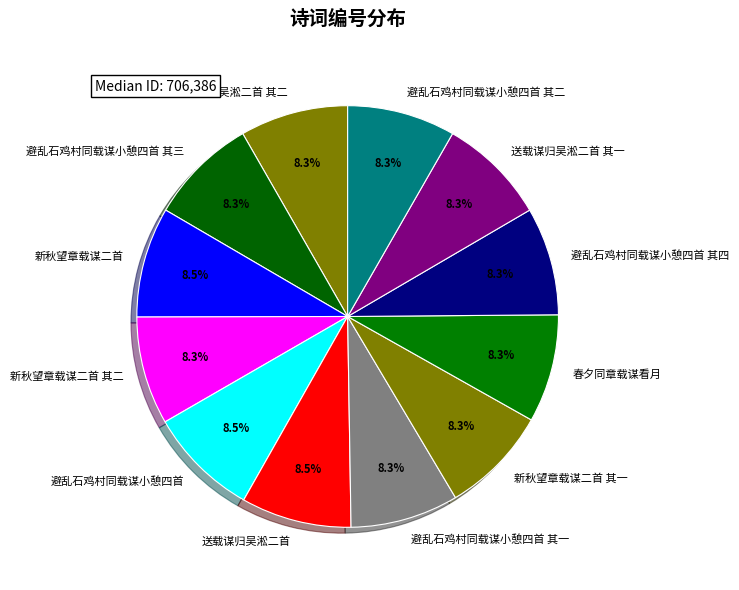

How many slices are in this pie chart?

12